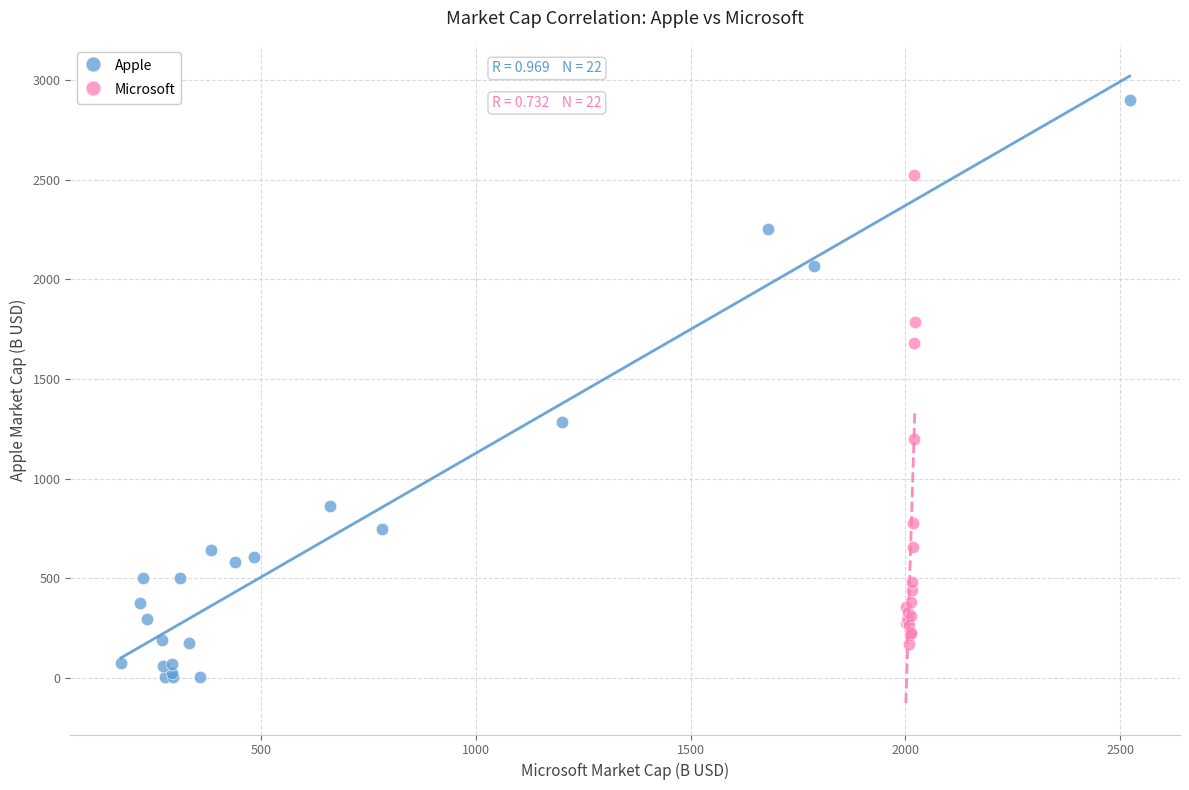

Which series reaches the maximum Y coordinate?

Apple